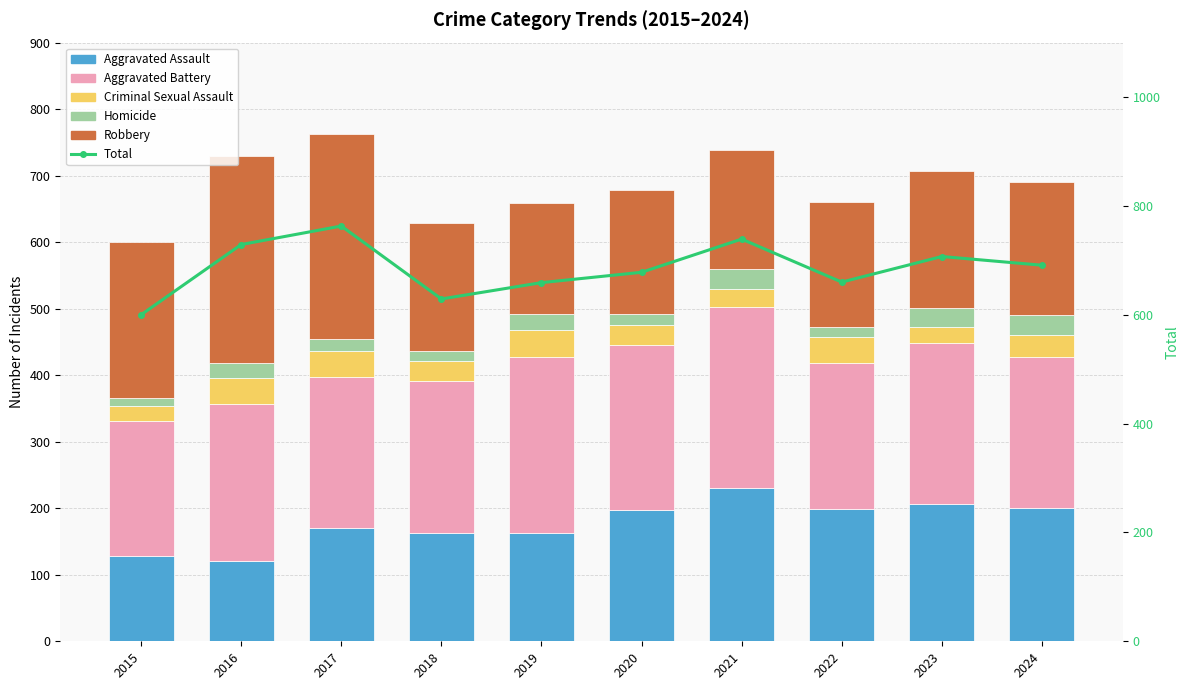

How many distinct data groups are displayed?

6